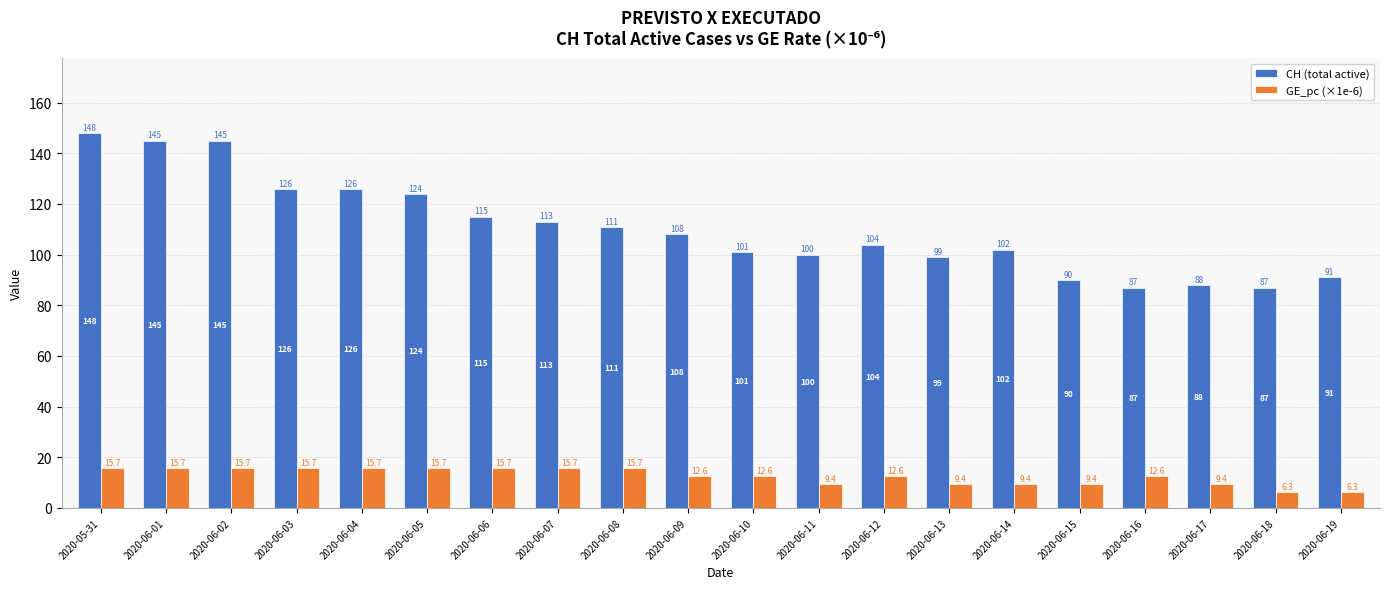

How many values in the GE_pc (×1e-6) series are below 12?

7